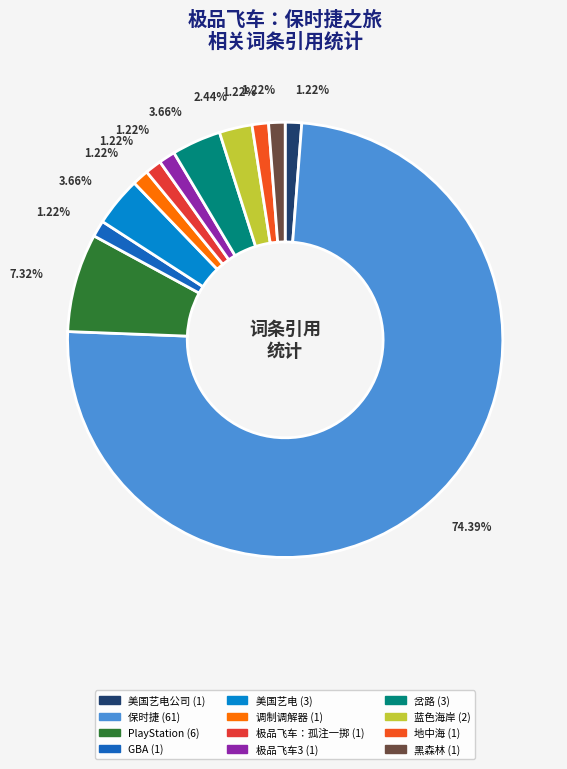

How many slices are in this pie chart?

12